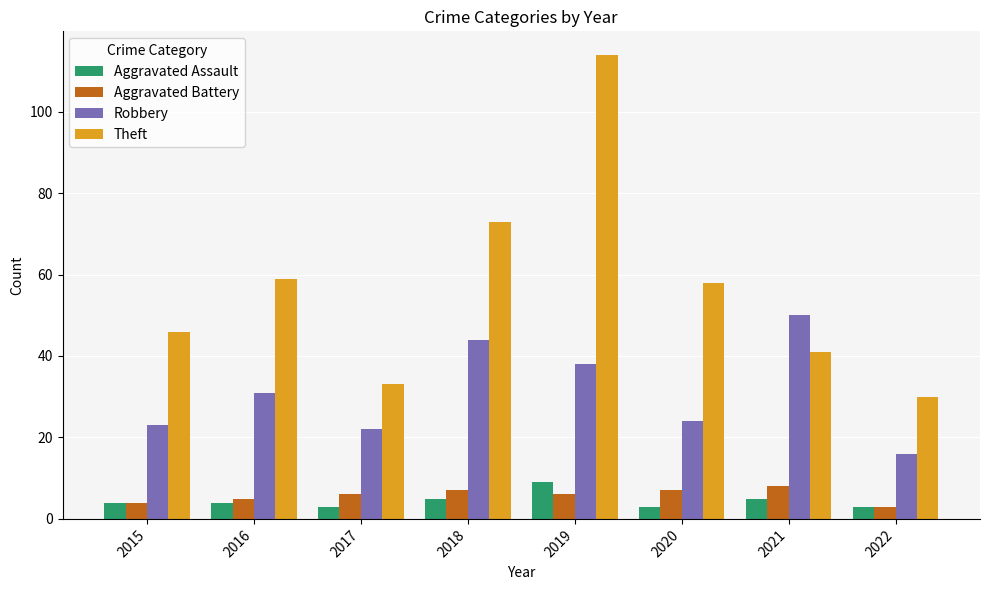

What are all the series names shown in the legend?

Aggravated Assault, Aggravated Battery, Robbery, Theft